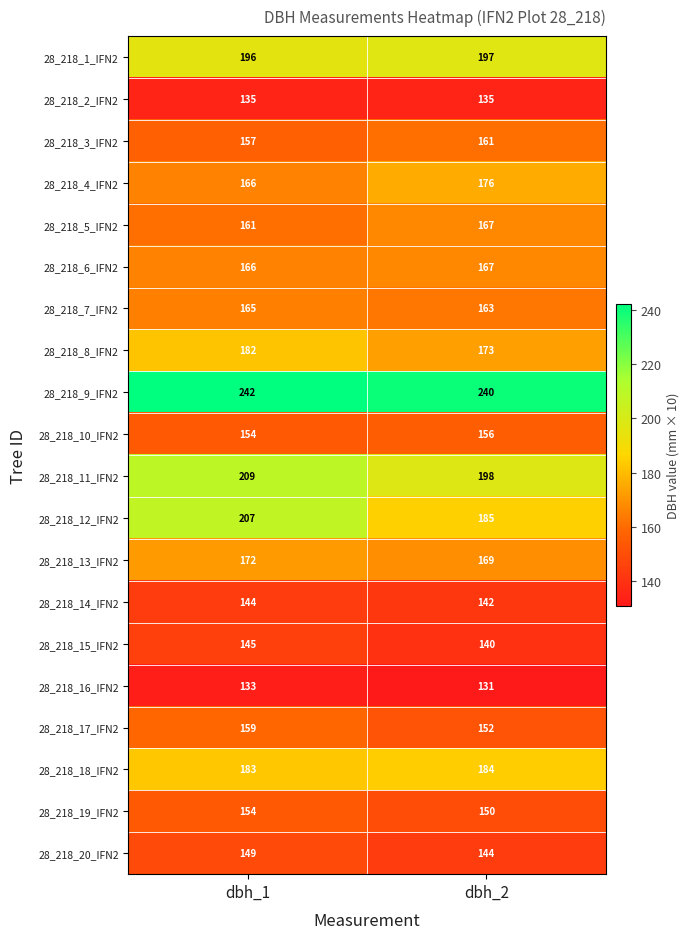

What is the spread (max minus min) of values at dbh_2?

109